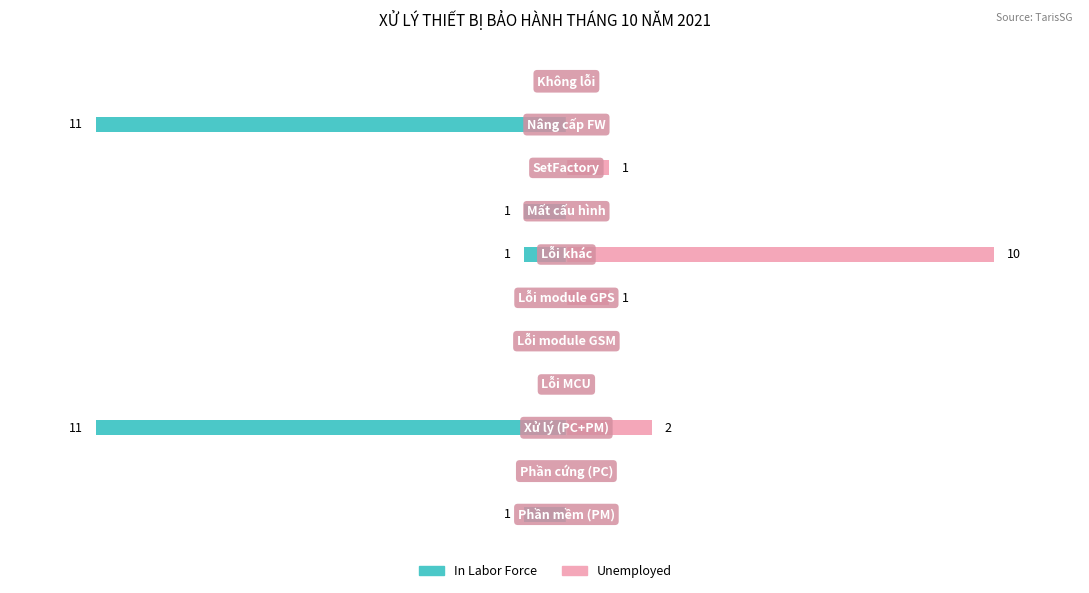

At how many categories does at least one series exceed -4?

11